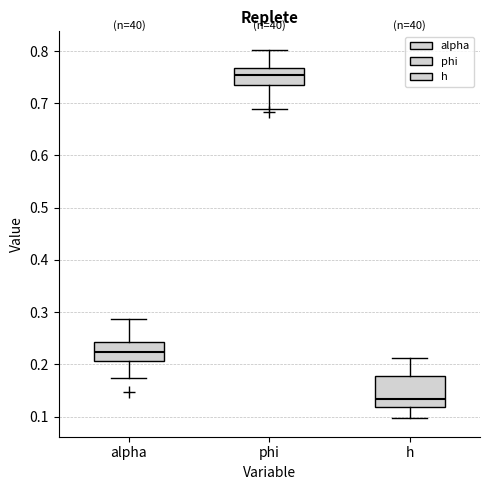

Which box has the highest median line?

phi